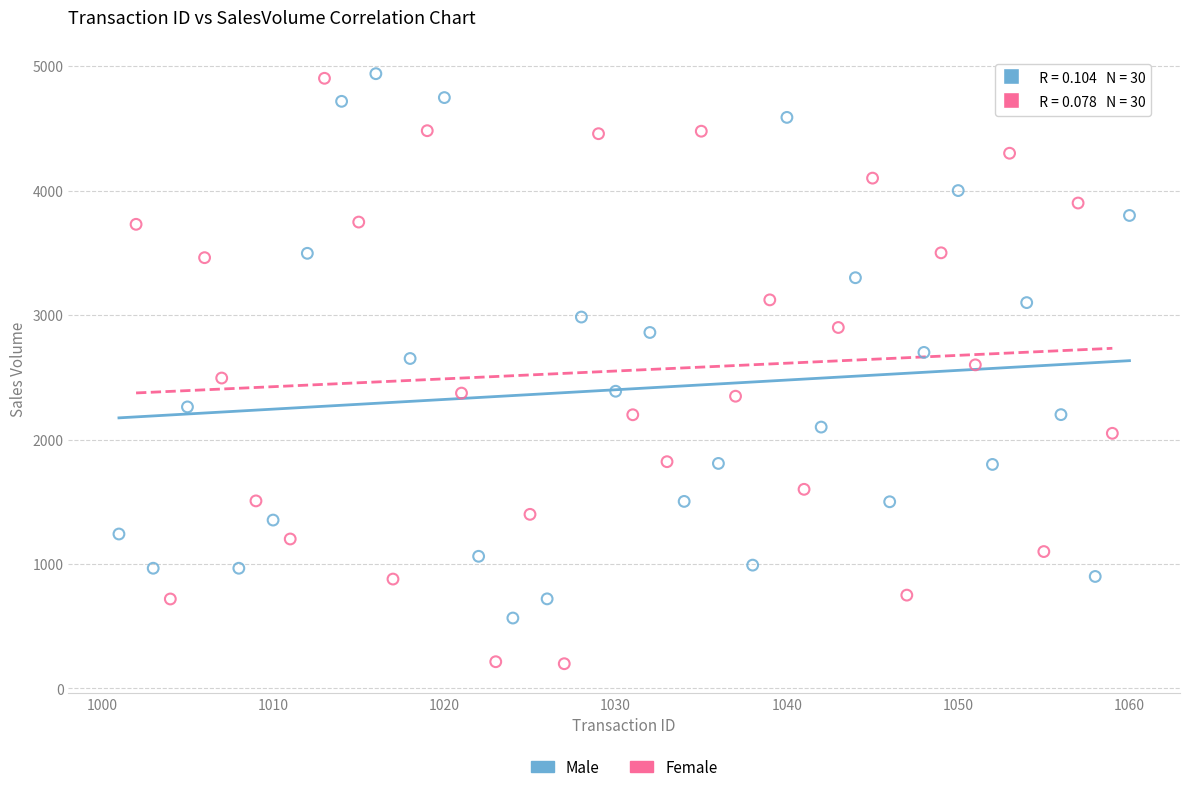

Which series has the widest spread of Y values?

Female